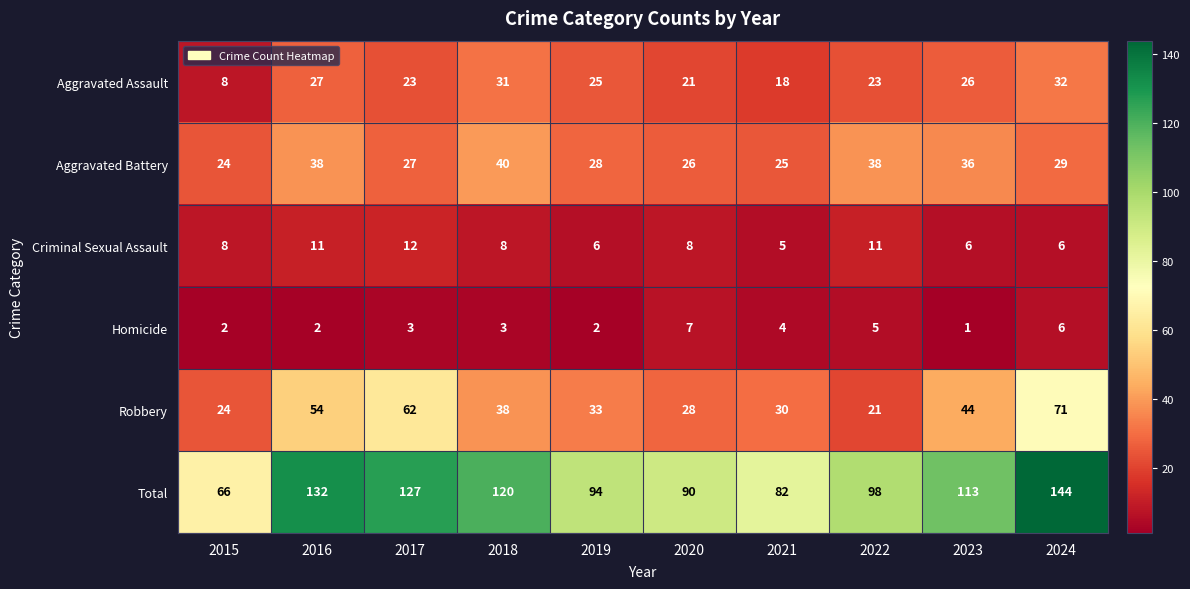

The Aggravated Assault series shows 23 at 2017. True or false?

True